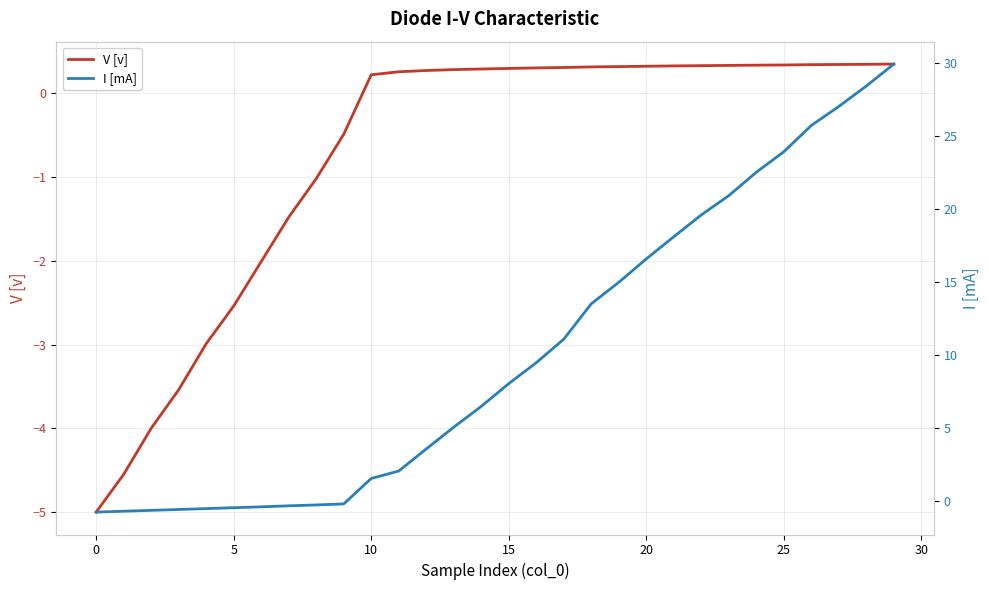

Between 9 and 27, which is larger?

27